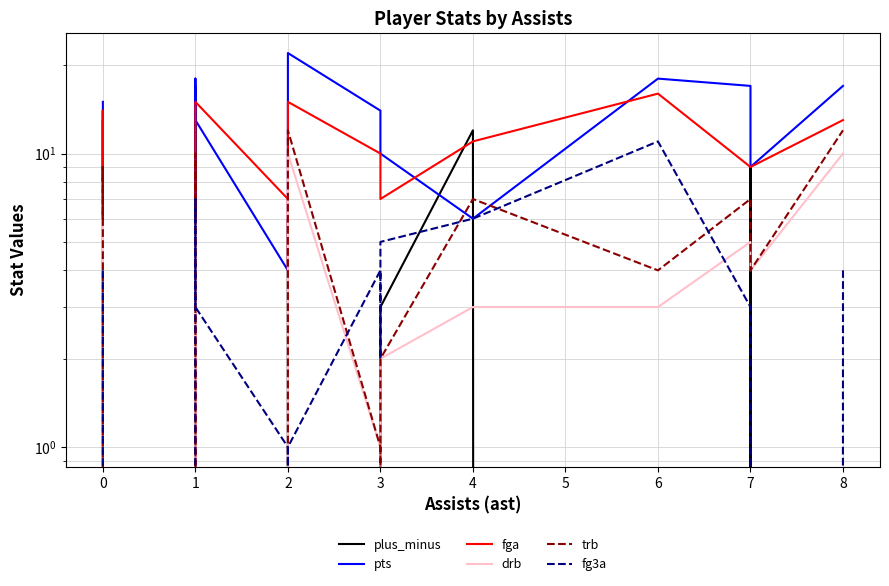

True or false: plus_minus has more than 2 interior local peaks.

True